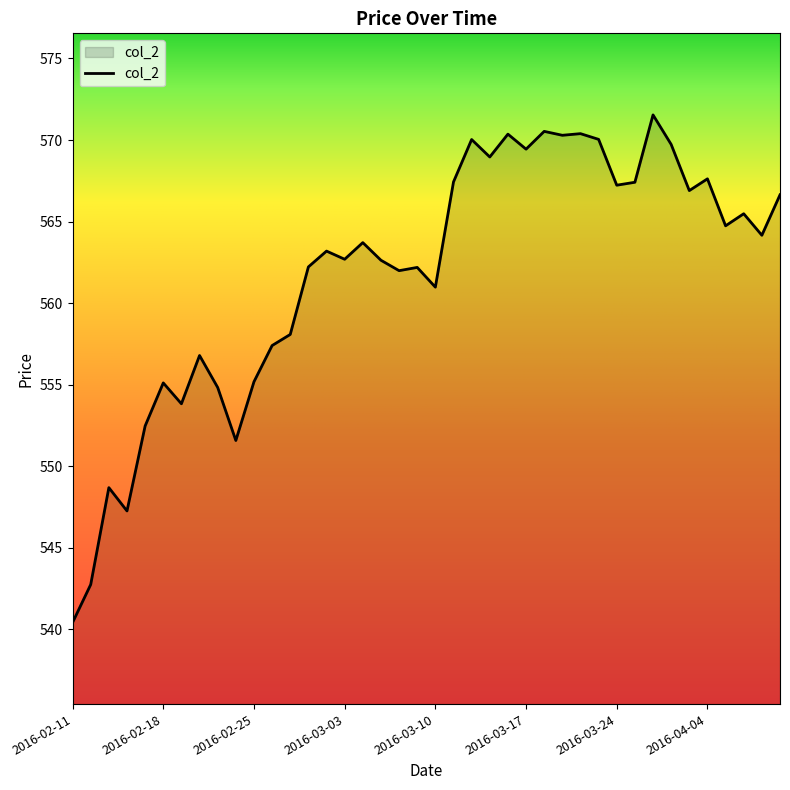

What is the difference between the maximum and minimum values?

31.1